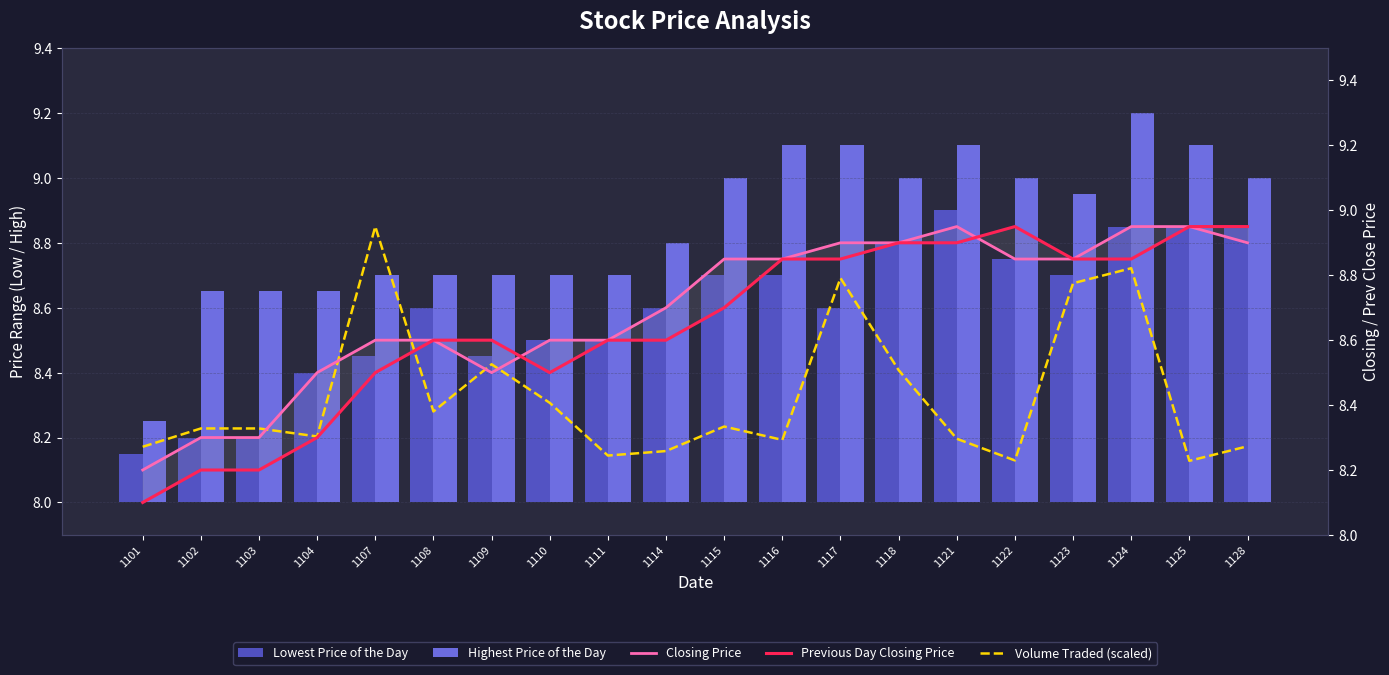

Which category has the lowest value in the Volume Traded (scaled) series?

1125